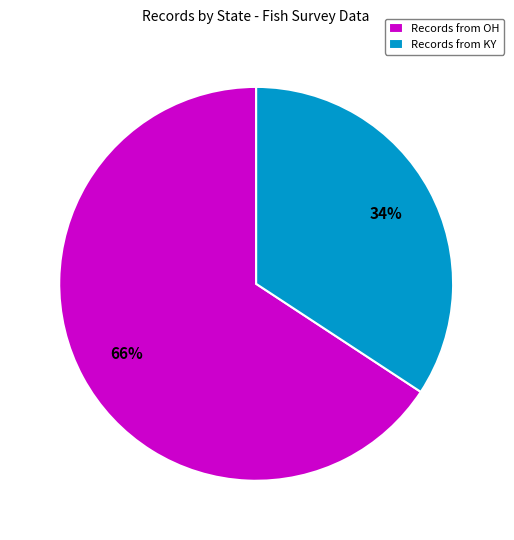

What percentage is the Records from OH slice, to the nearest percent?

66%